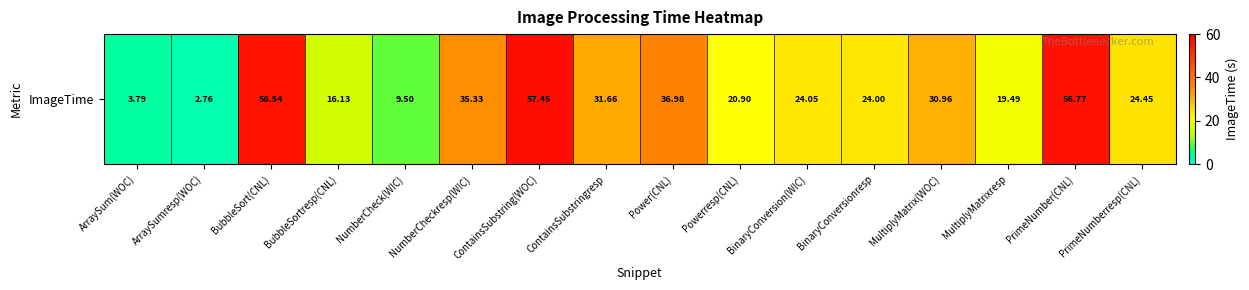

How many series are shown in this chart?

1